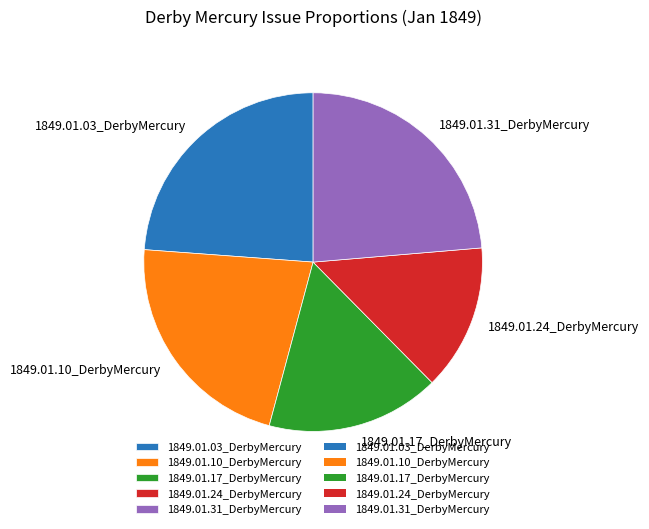

Is there any slice that represents more than half of the pie?

No